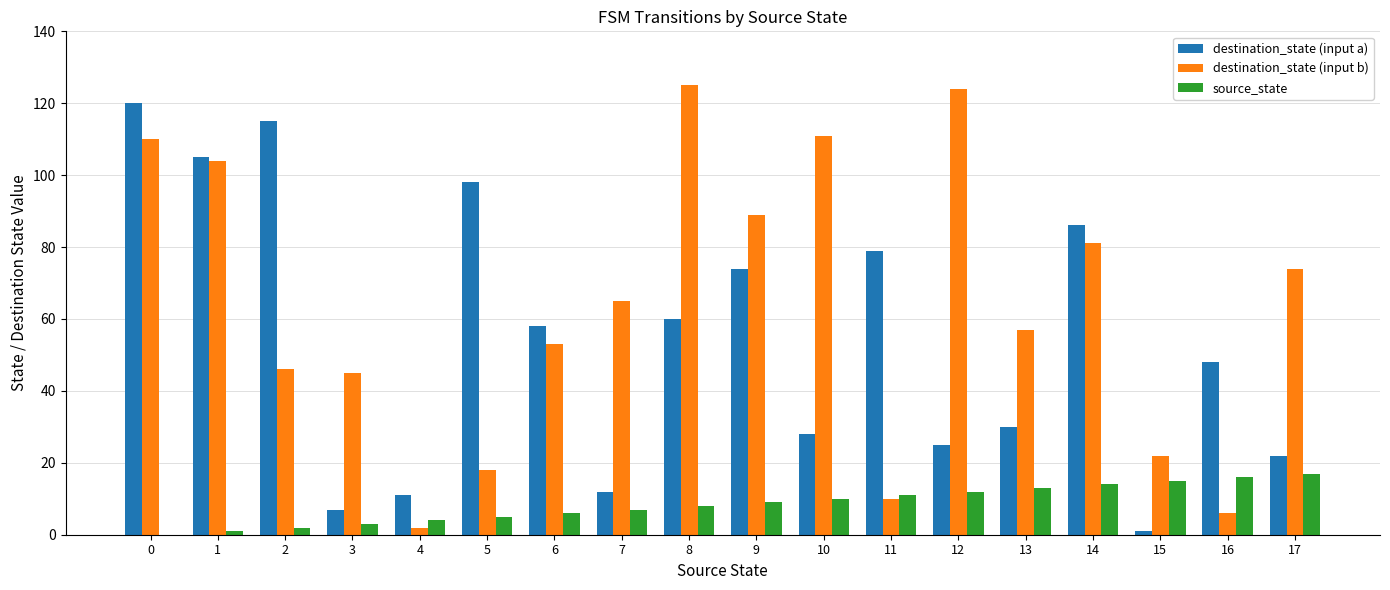

What is the sum of all source_state values?

153